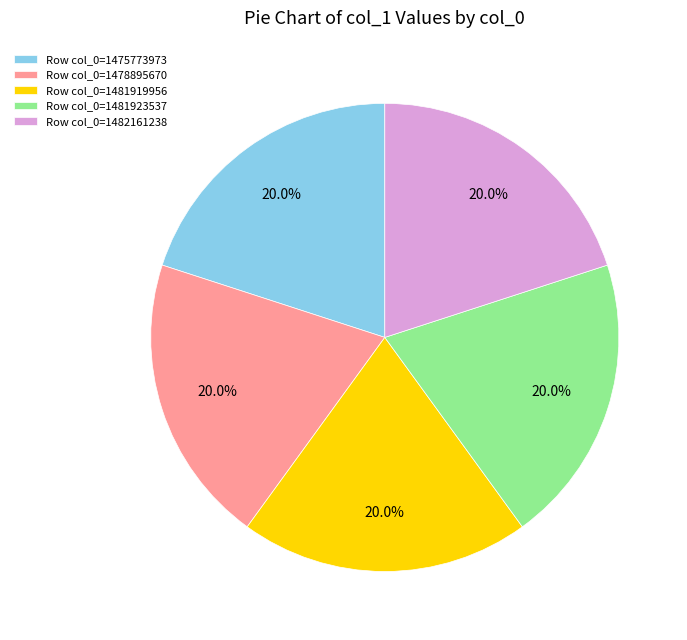

Is there a majority slice in this chart?

No